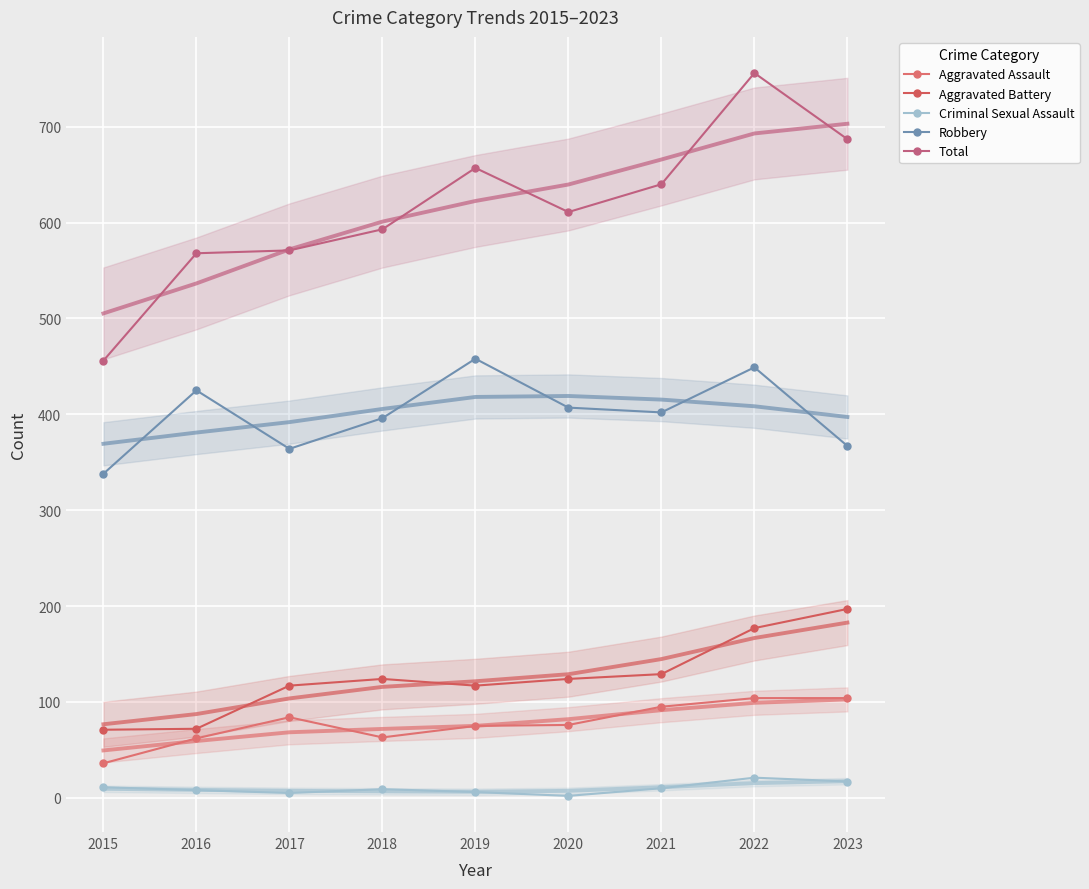

What is the sum of all Robbery values?

3606